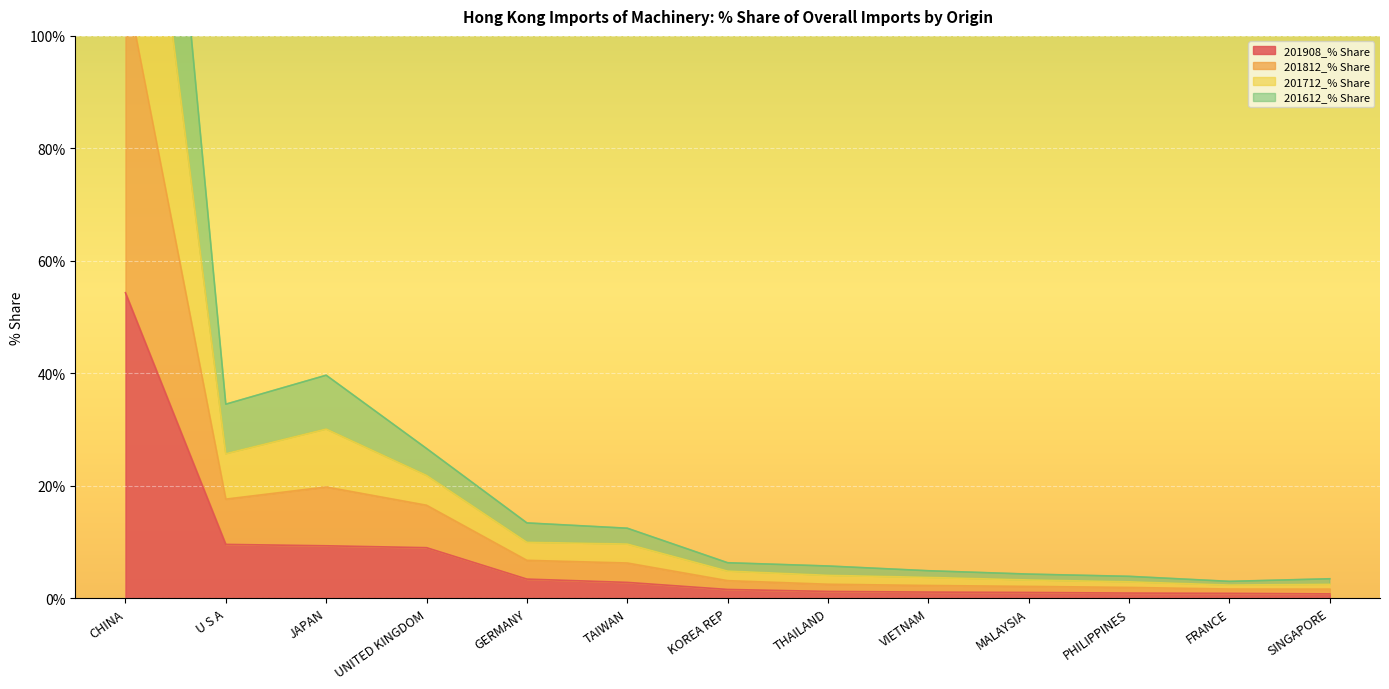

True or false: 201812_% Share and 201612_% Share cross at least once.

False